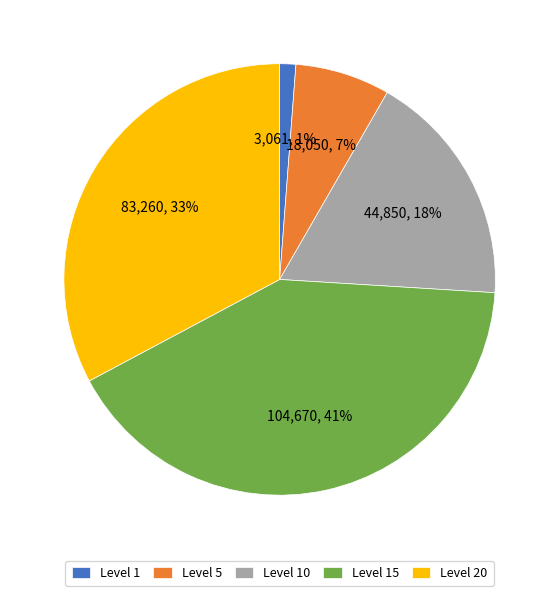

What is the largest slice in the pie chart?

Level 15